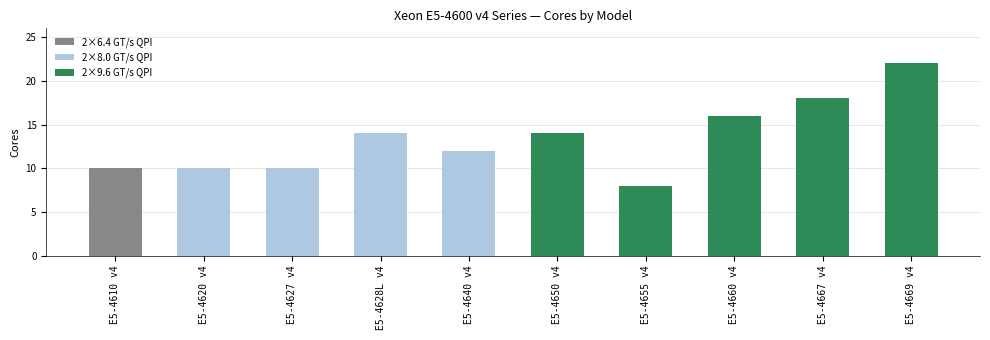

What is the maximum value shown in the chart?

22